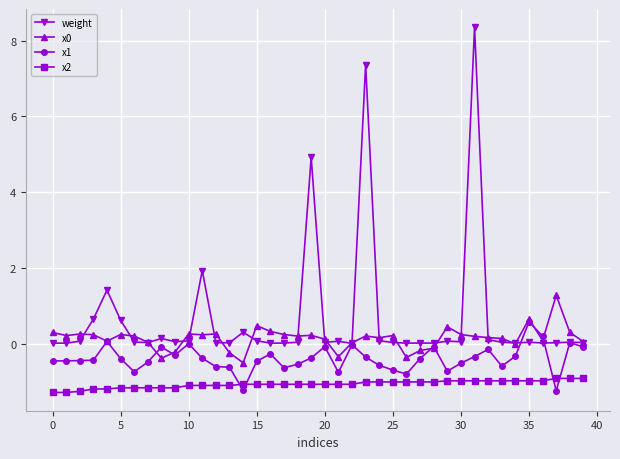

Which series has the widest spread of values?

weight